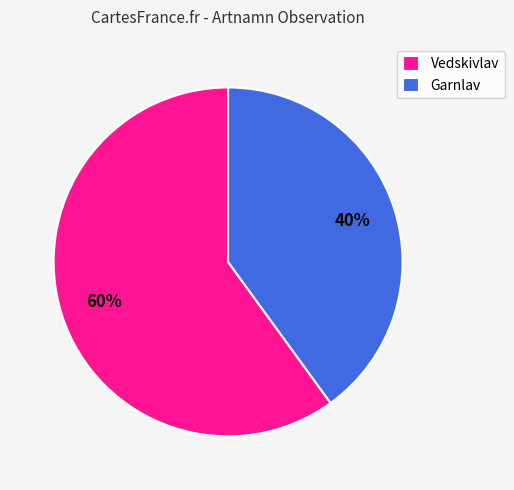

Which category has the smallest portion of the pie?

Garnlav